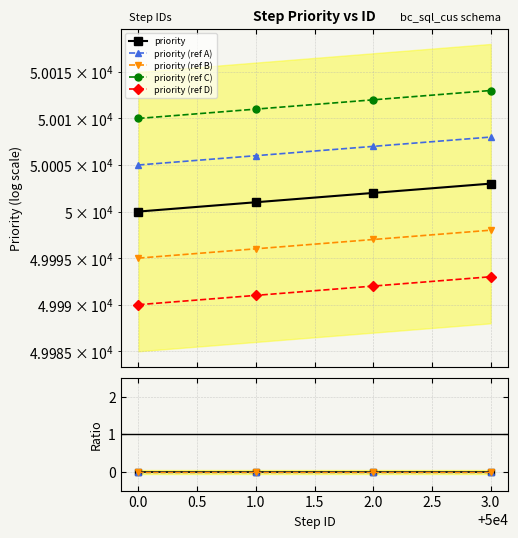

Reading left to right, list all the values displayed in this chart.

50000	50001	50002	50003